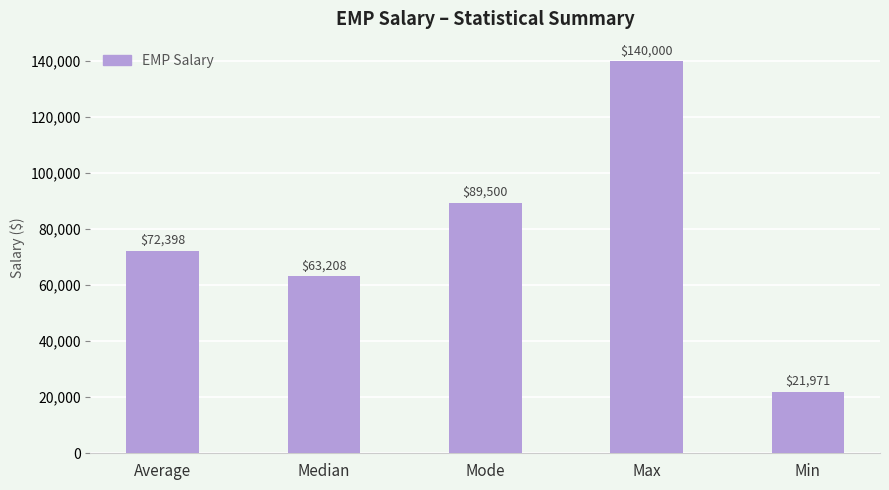

The value at Average is 72397.5. True or false?

True